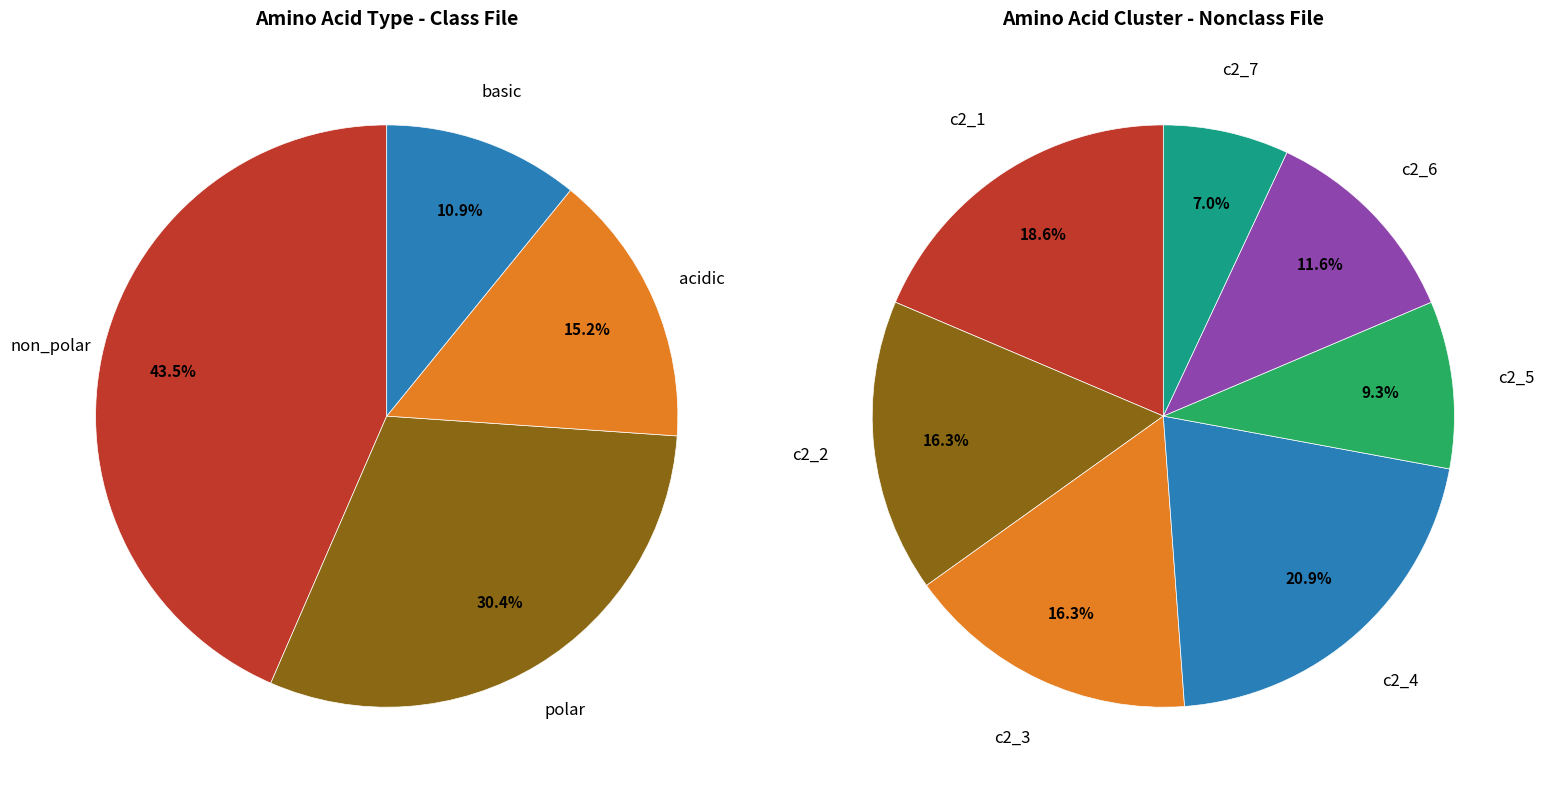

Is the sum of basic and polar greater than half?

No